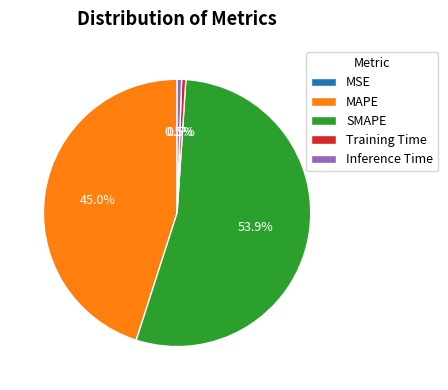

To the nearest percent, what portion does SMAPE represent?

54%